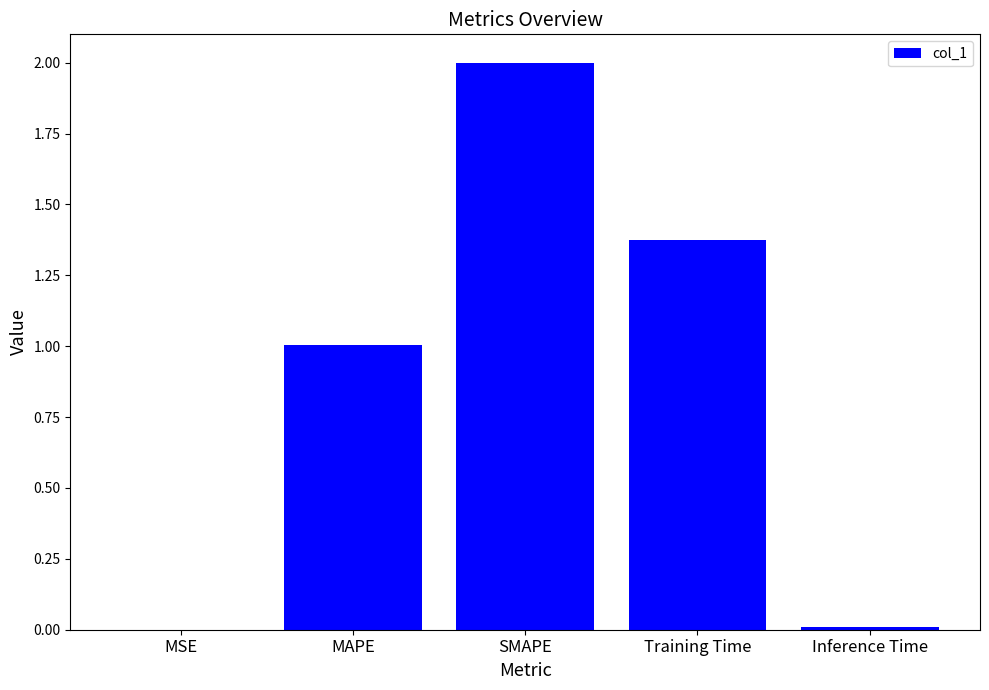

What value does the data have at MAPE?

1.0